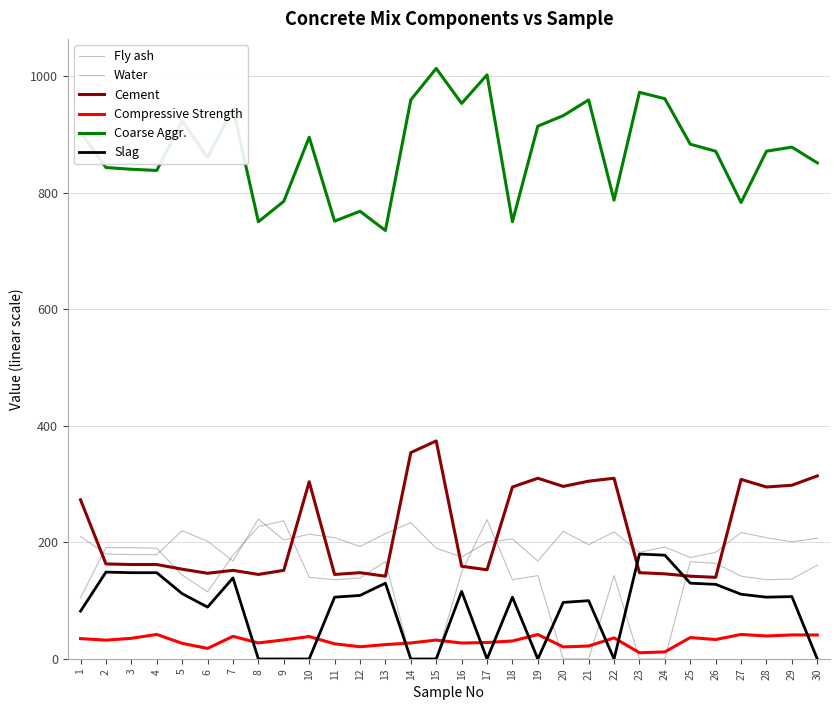

How many lines are shown in the chart?

6